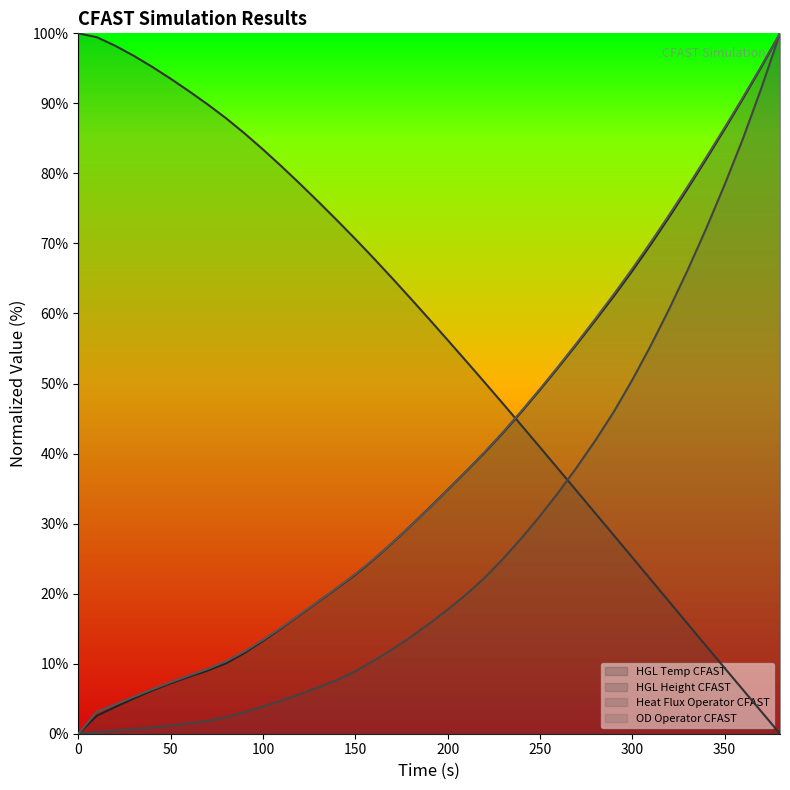

How many values in the Heat Flux Operator CFAST series exceed 15?

20